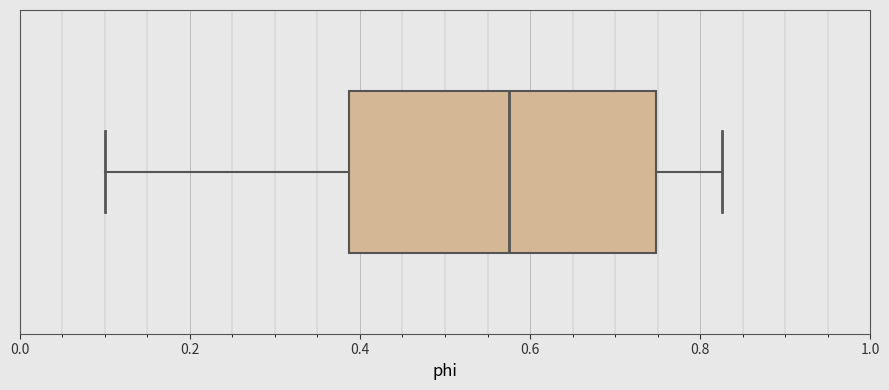

Transcribe this box plot: give where the median line is, the range the box spans, and where the two whiskers end, as read against the x-axis. The values are not printed on the chart, so give them approximately, as read against the axis.

median 0.58, box 0.38 to 0.74, whiskers 0.10 to 0.82